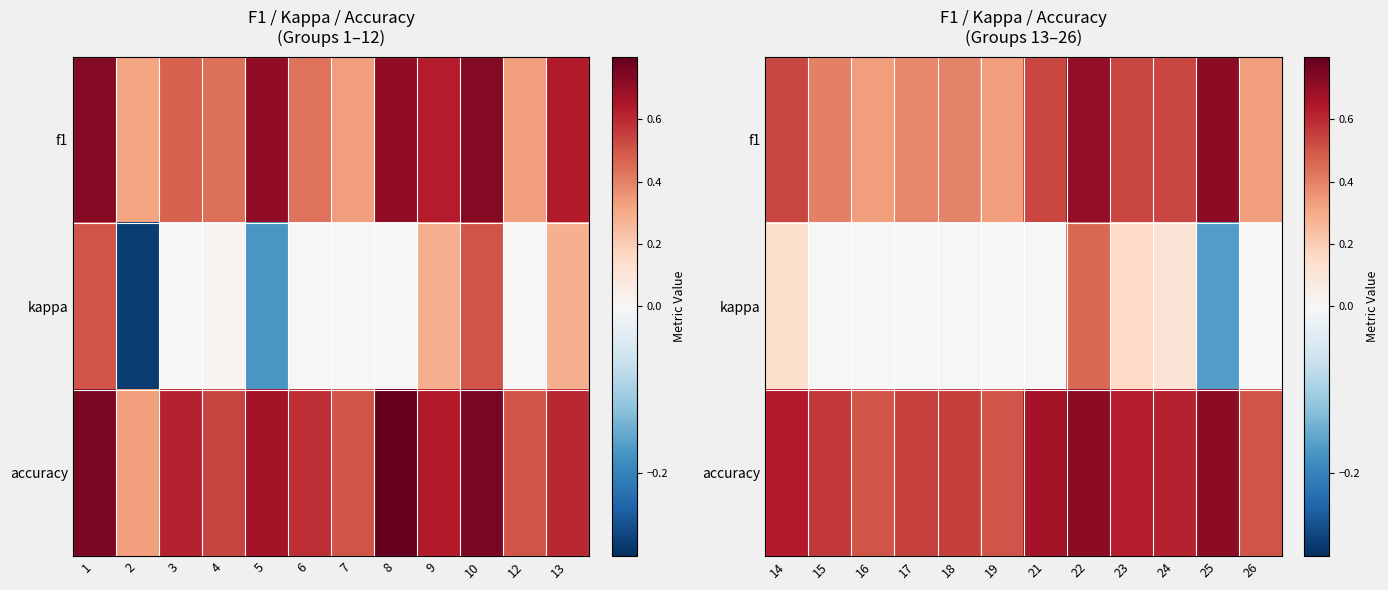

What is the average value of the accuracy series?

0.6